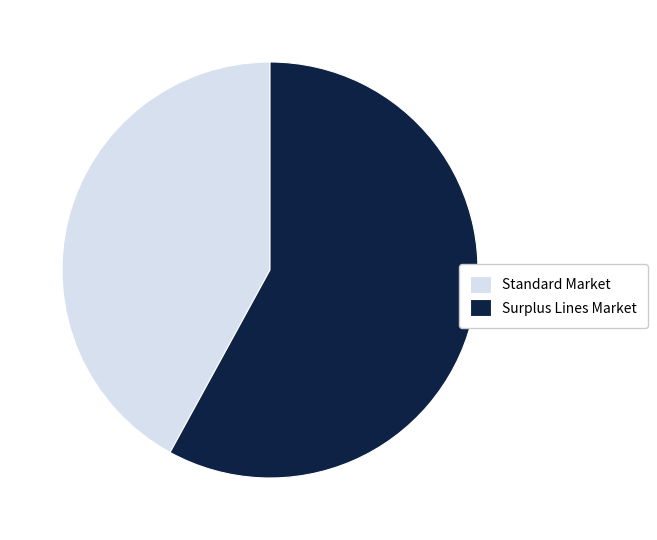

Is the sum of Standard Market and Surplus Lines Market greater than half?

Yes